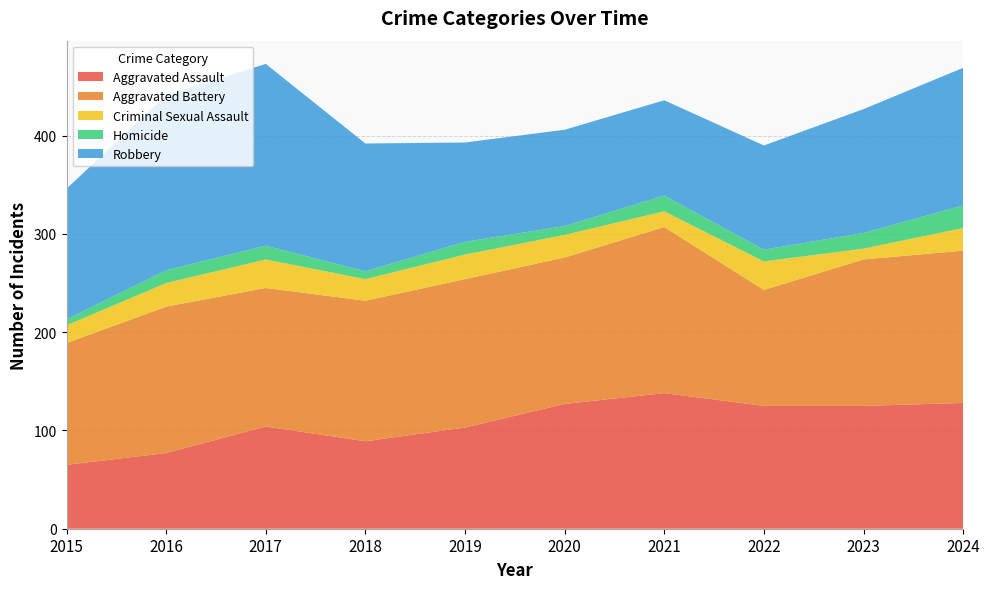

Reading right to left, list all the values displayed in this chart.

Aggravated Assault: 128	125	125	138	127	103	89	104	77	65
Aggravated Battery: 155	149	118	169	149	151	143	141	149	124
Criminal Sexual Assault: 23	11	29	16	23	25	22	29	24	18
Homicide: 23	16	12	16	9	13	8	14	13	6
Robbery: 140	126	106	97	98	101	130	185	178	133